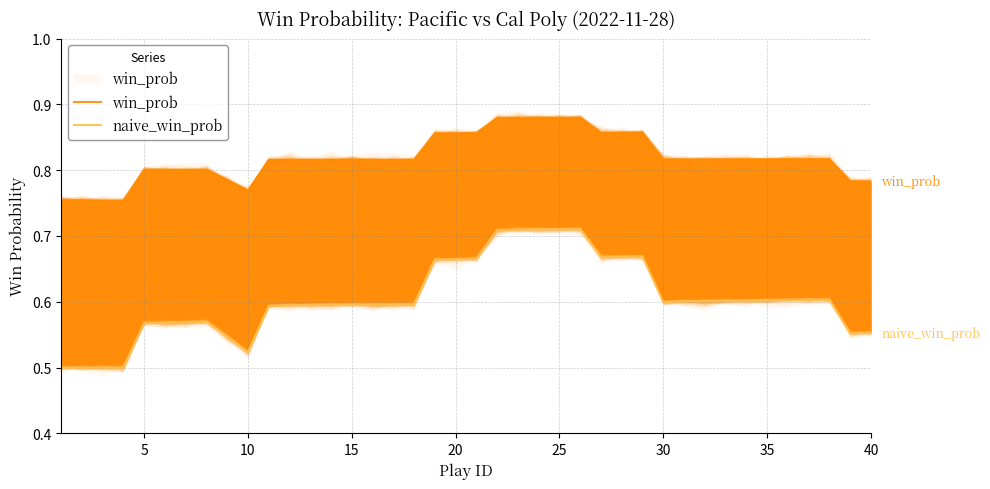

At how many categories does at least one series exceed 0?

40